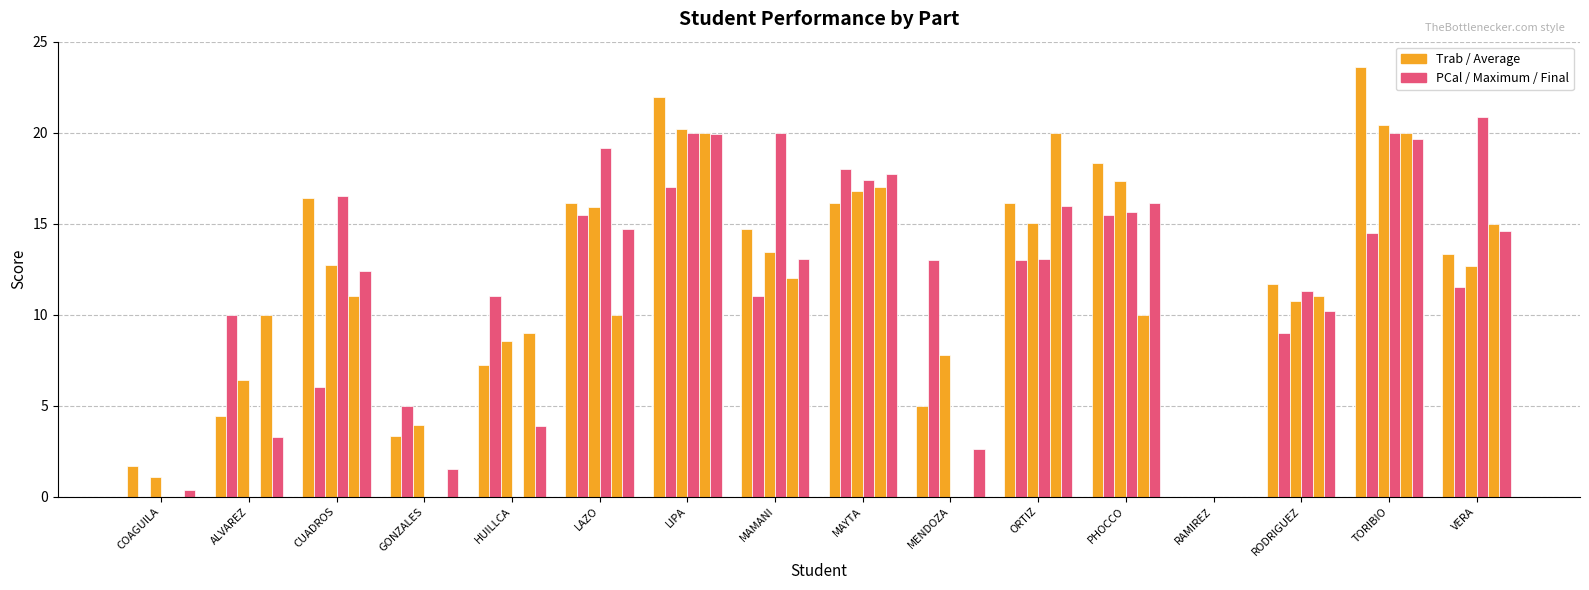

What is the label of the 4th bar from the right?

RAMIREZ